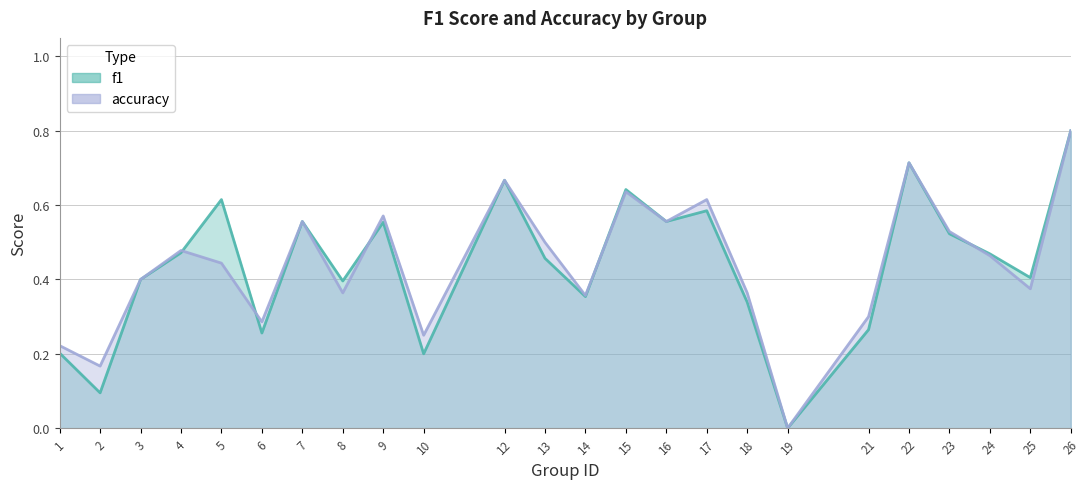

Is it true that f1 equals 0.3 at 22?

False